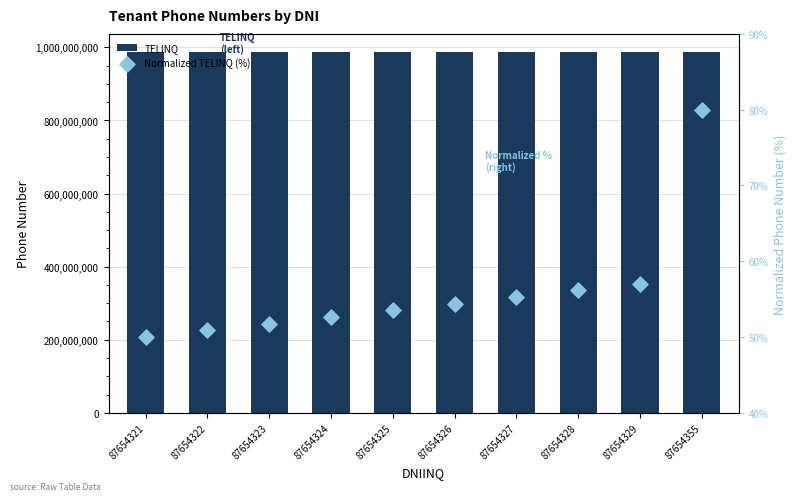

At how many categories does at least one series exceed 750421737?

10